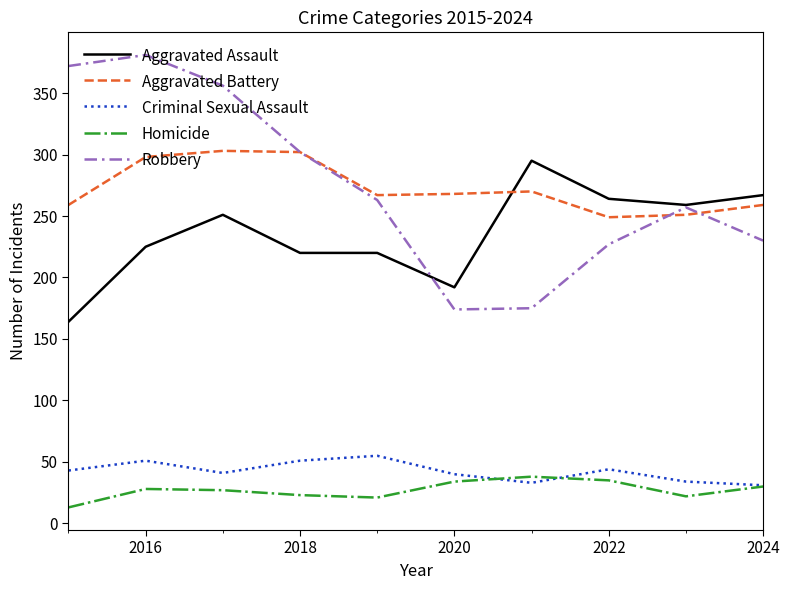

Does the chart have visible grid lines?

No